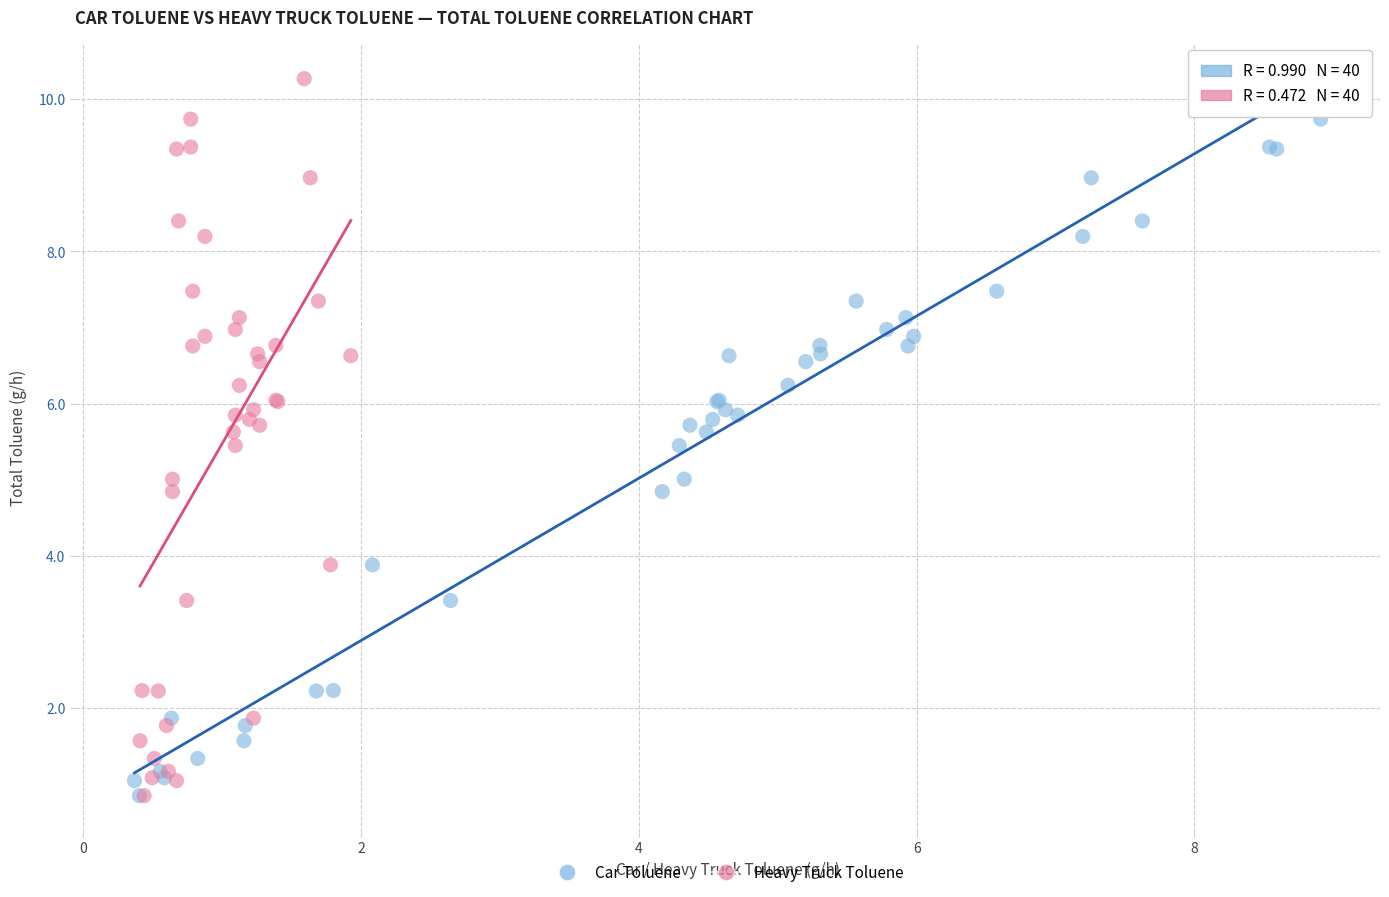

What are all the series names shown in the legend?

Car Toluene, Heavy Truck Toluene